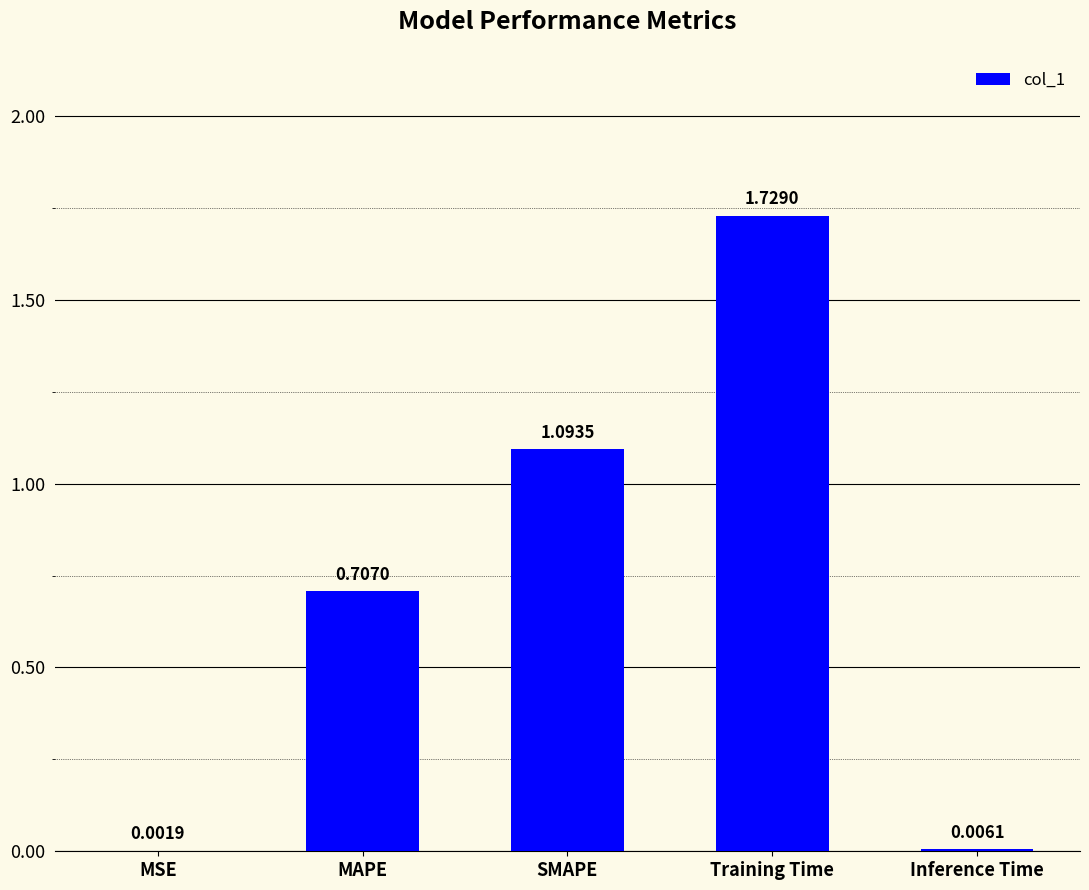

At which label is the value closest to 0?

MSE